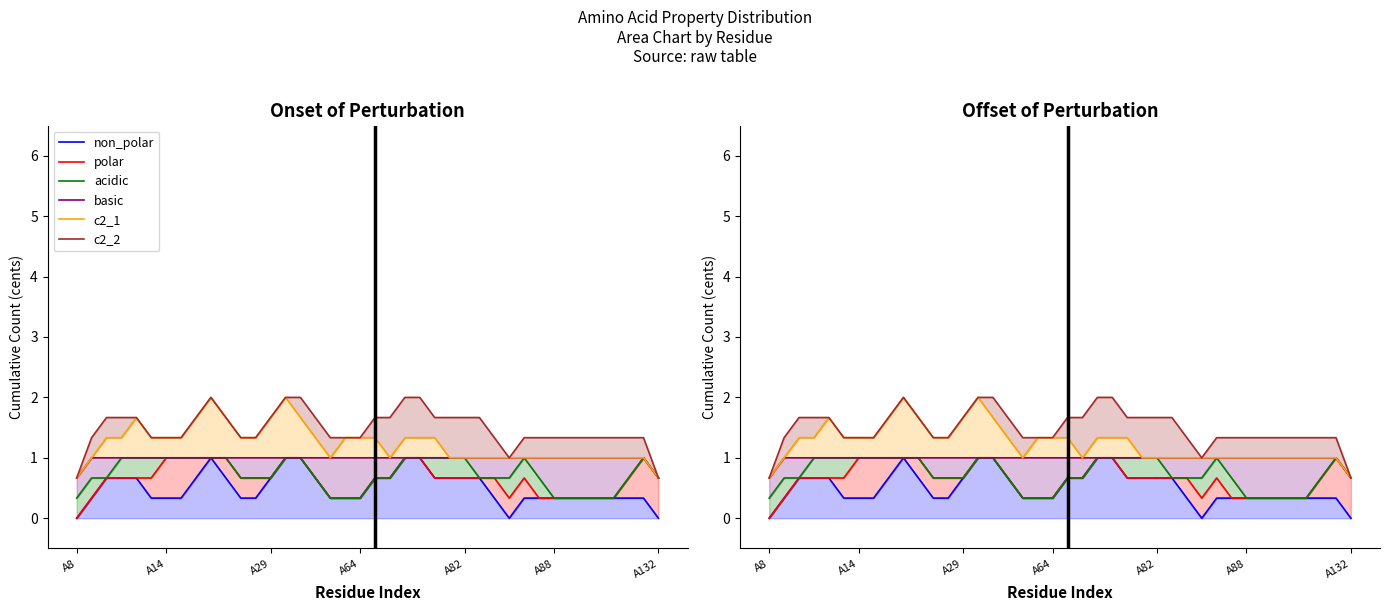

True or false: non_polar and c2_1 intersect in this chart.

False